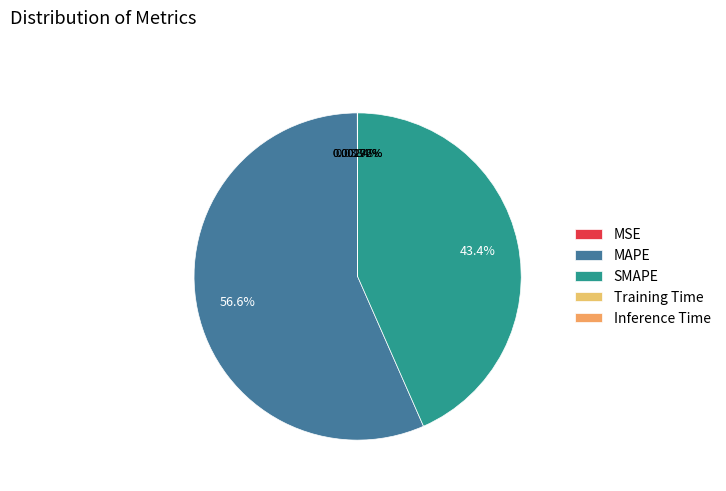

To the nearest percent, what percentage of the pie is SMAPE?

43%